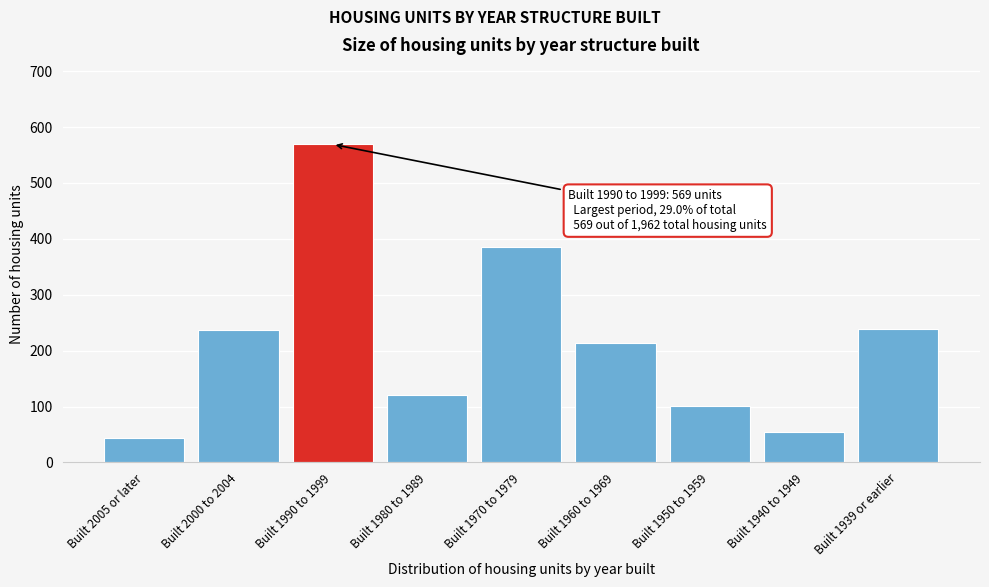

The chart shows a value of 44 at Built 2005 or later. True or false?

True